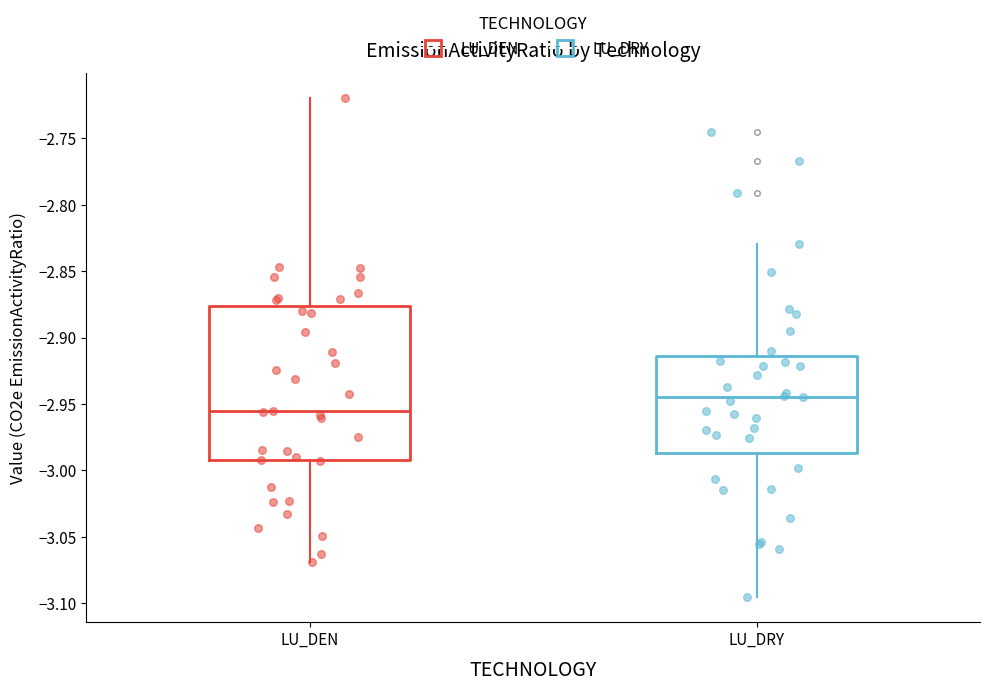

Reading left to right, read every box against the y-axis: the position of its median line, the range the box covers, and the ends of its whiskers. The values are not printed on the chart, so give them approximately, as read against the axis.

LU_DEN: median -2.955, box -2.990 to -2.875, whiskers -3.070 to -2.720
LU_DRY: median -2.945, box -2.985 to -2.915, whiskers -3.095 to -2.830